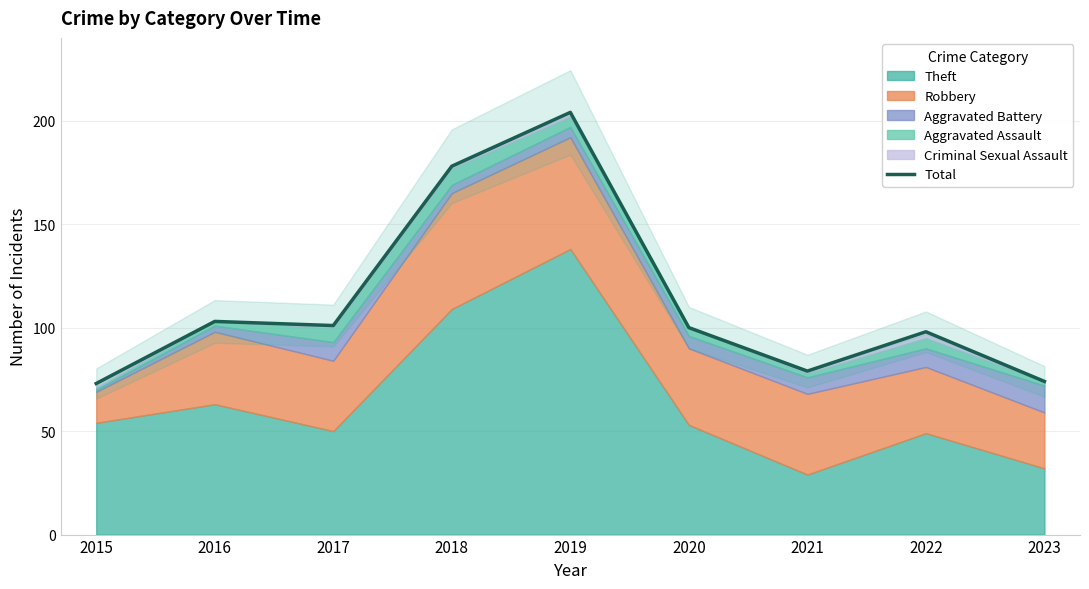

Where is the first local maximum?

2016